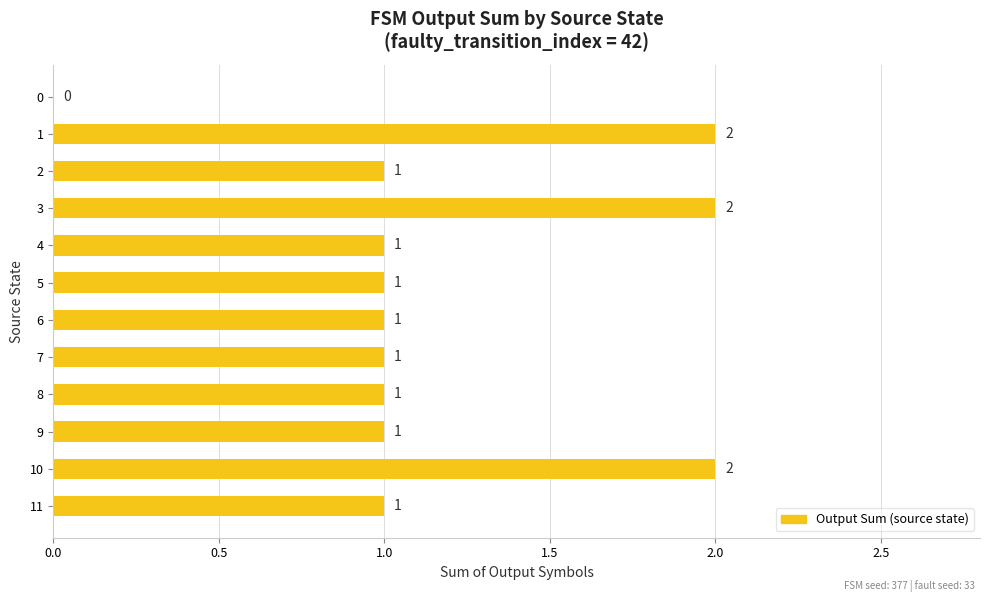

True or false: the data shows 1 at 8.

True